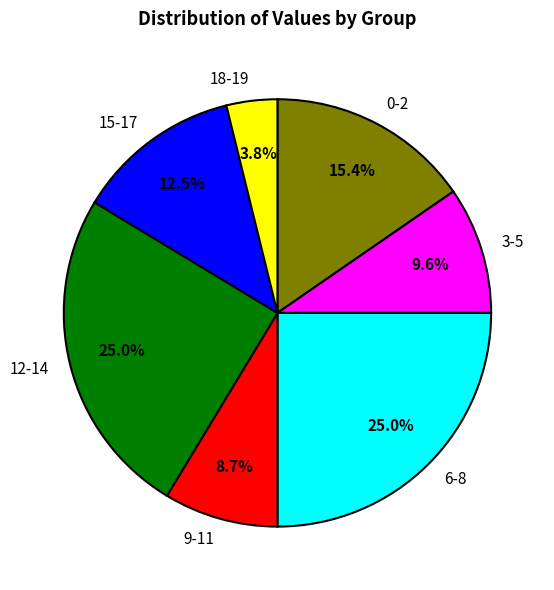

Count the number of slices in the pie.

7